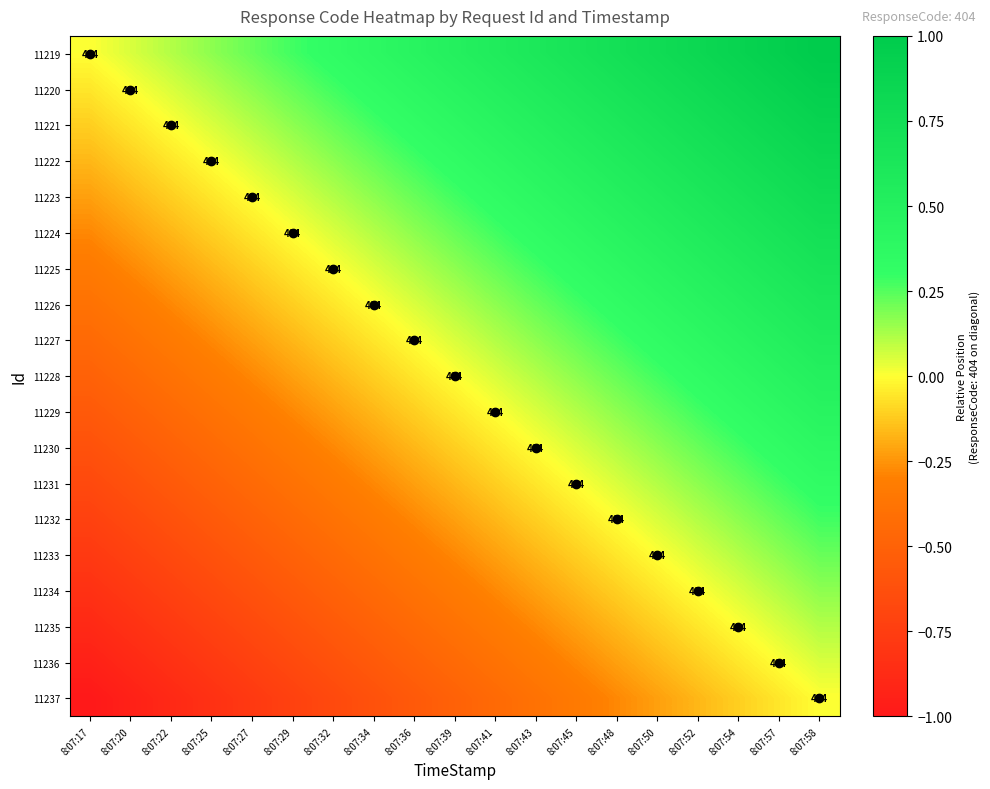

What is the lowest value of the 11229 series?

-0.6